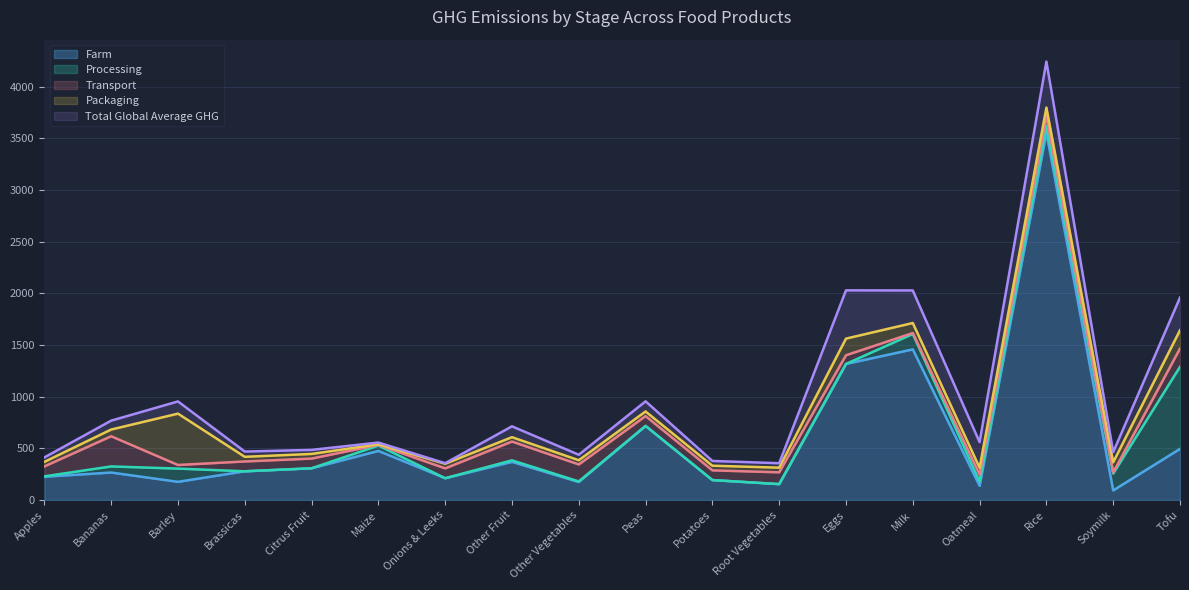

Between Milk and Oatmeal, which series saw the biggest shift?

Farm